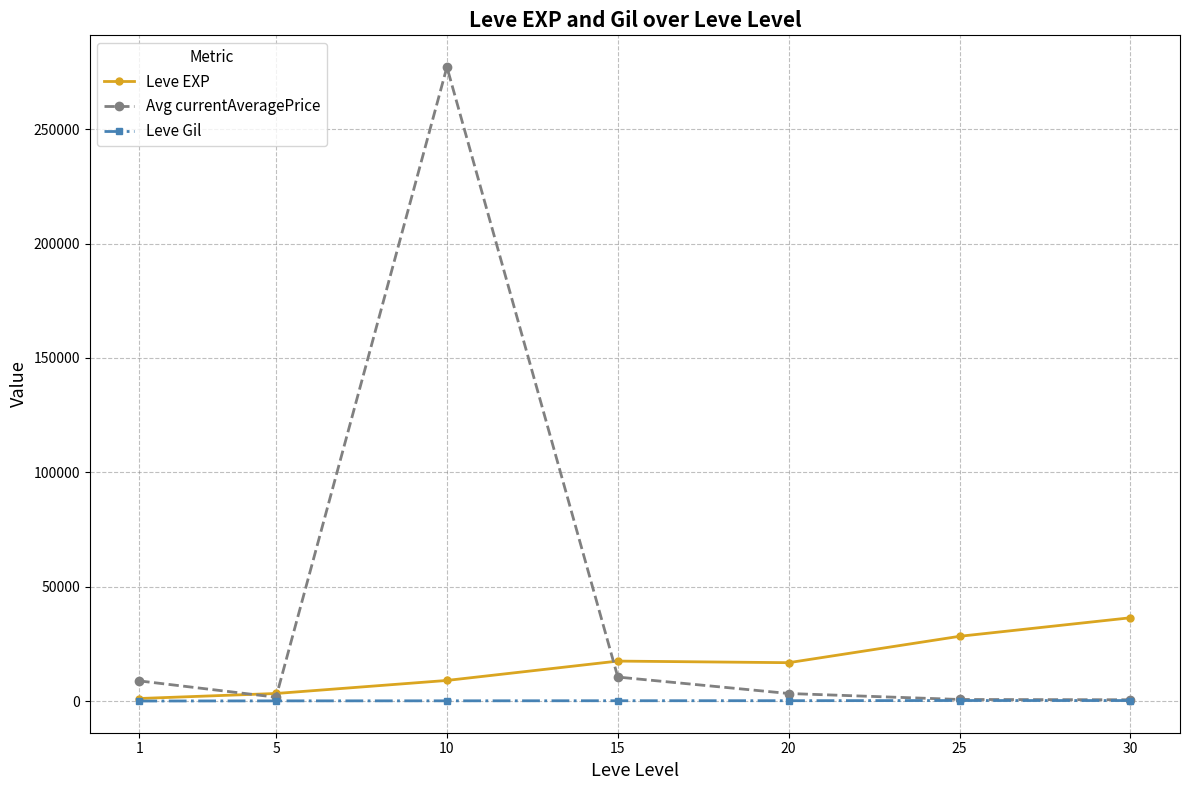

What is the value of the Leve EXP point at the 2nd from the left?

3405.0